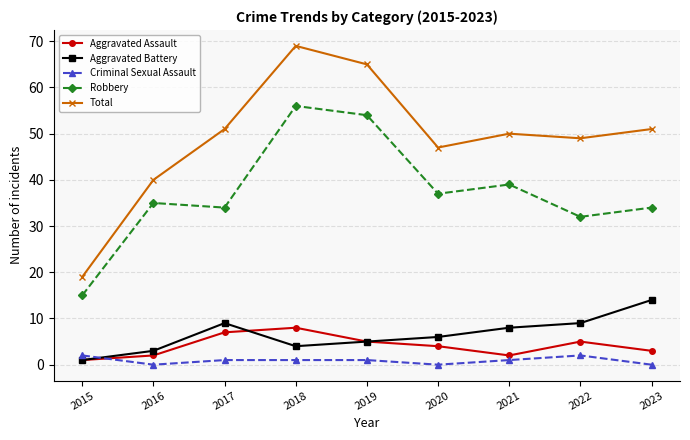

Is this an area chart (filled region under the line)?

No